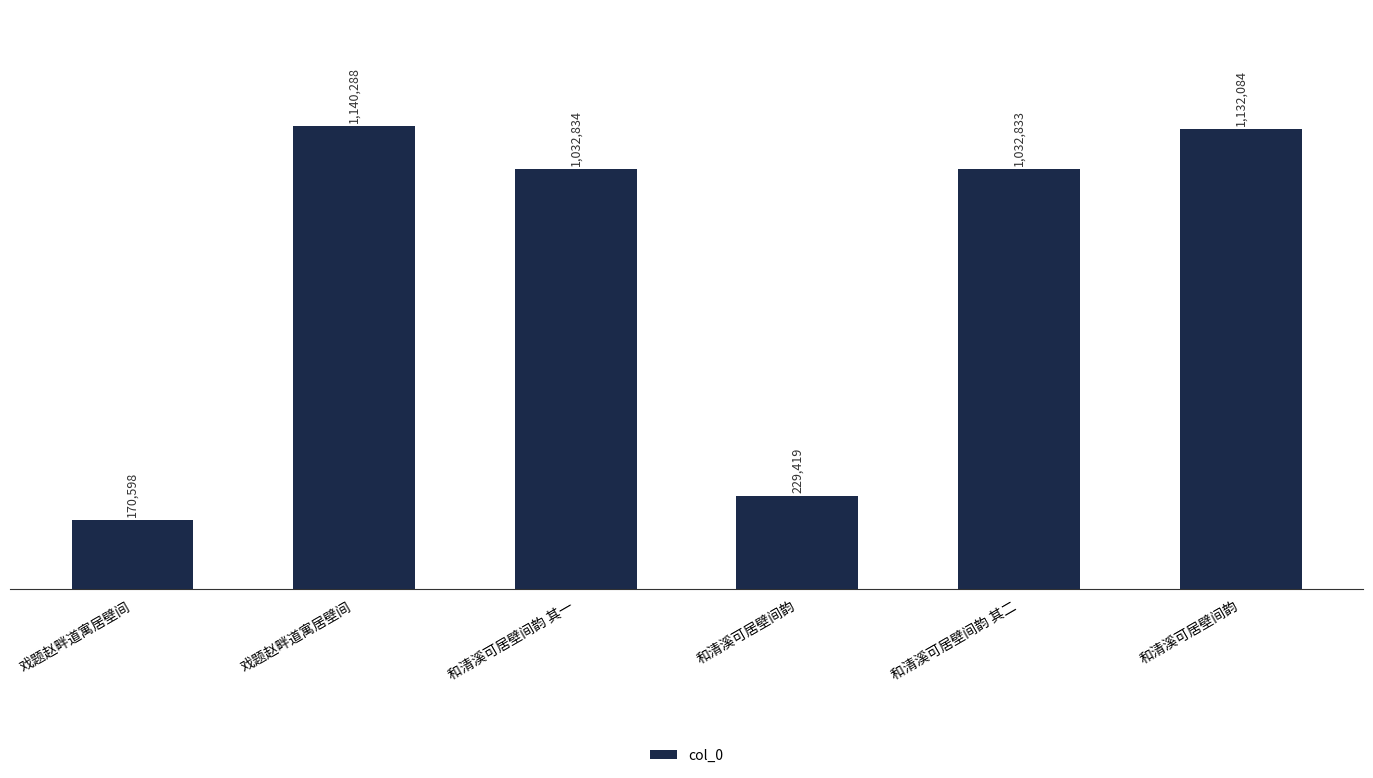

Which category has the highest value across all series?

戏题赵畔道寓居壁间